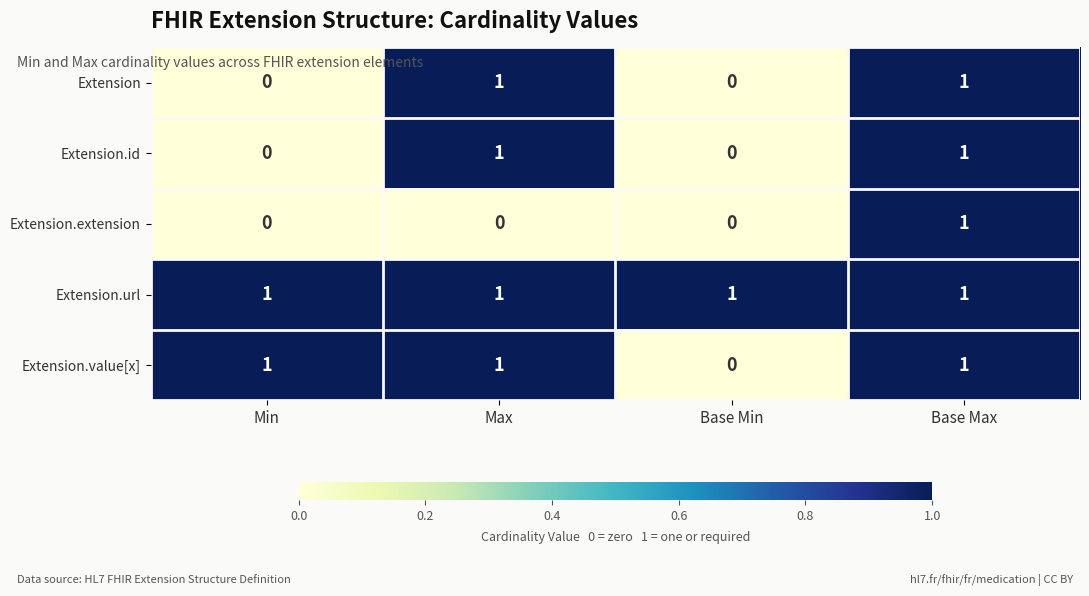

How many positive values does the Extension.extension series have?

1